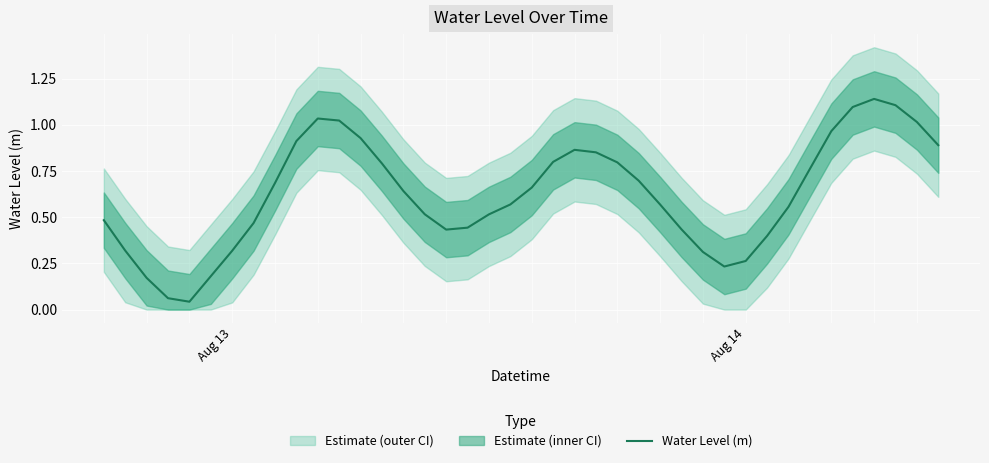

What is the sum of all values?

25.0